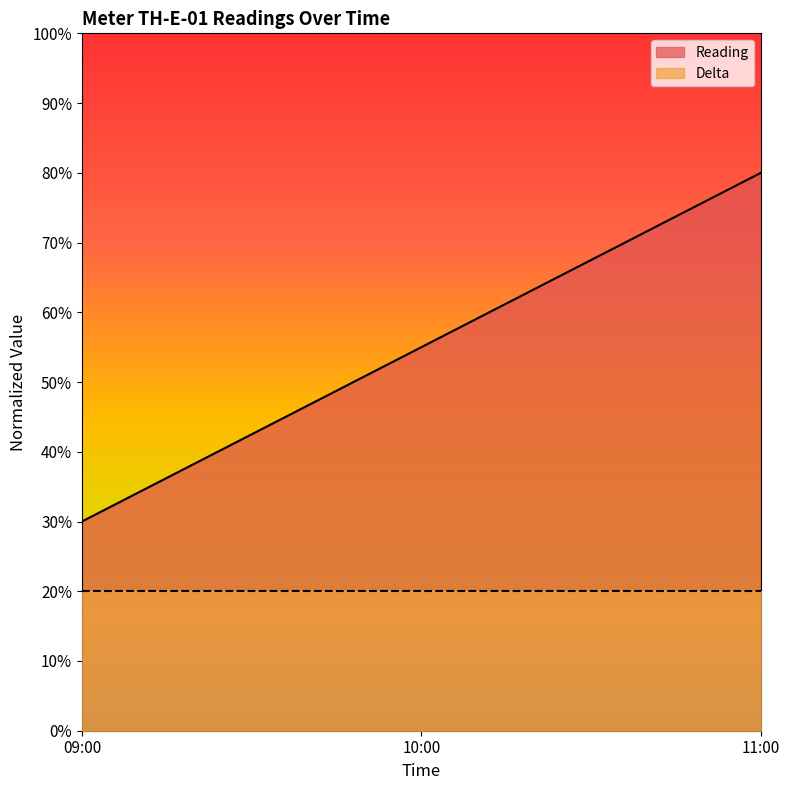

Does the chart have visible grid lines?

No